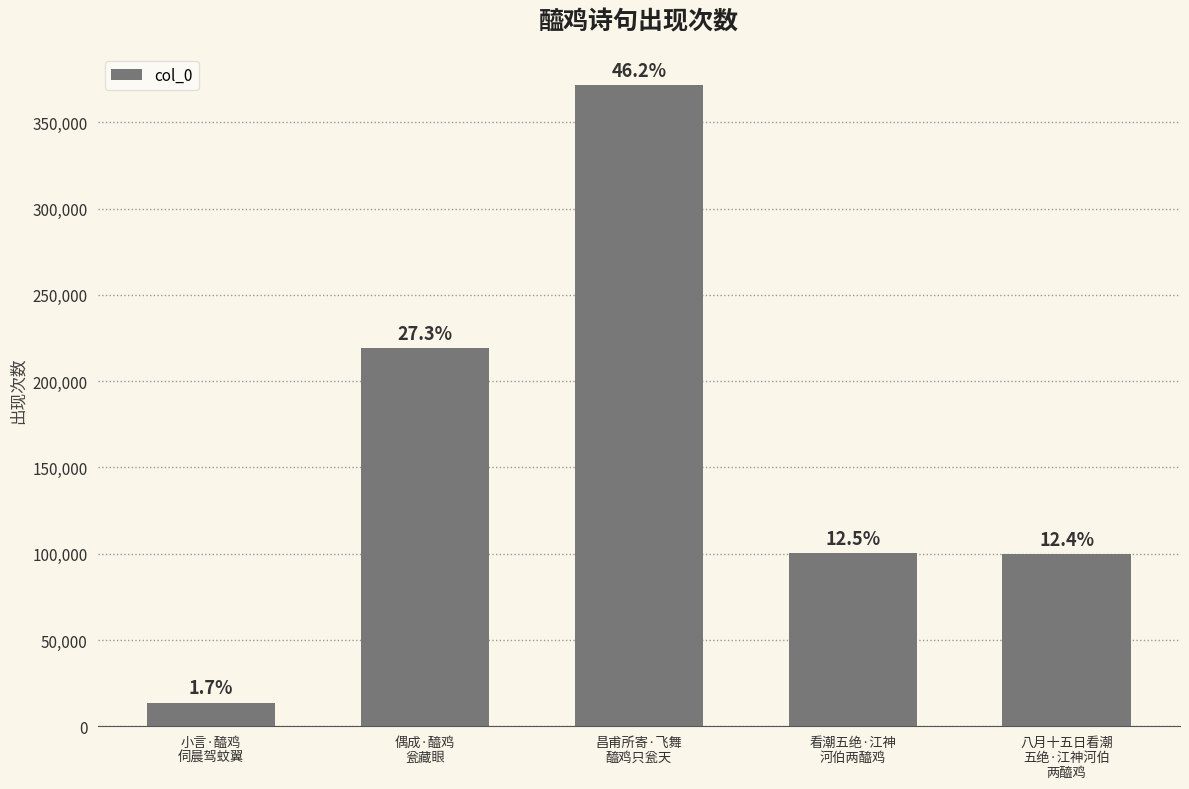

Is it true that the value at 昌甫所寄·飞舞
醯鸡只瓮天 is 371579?

True